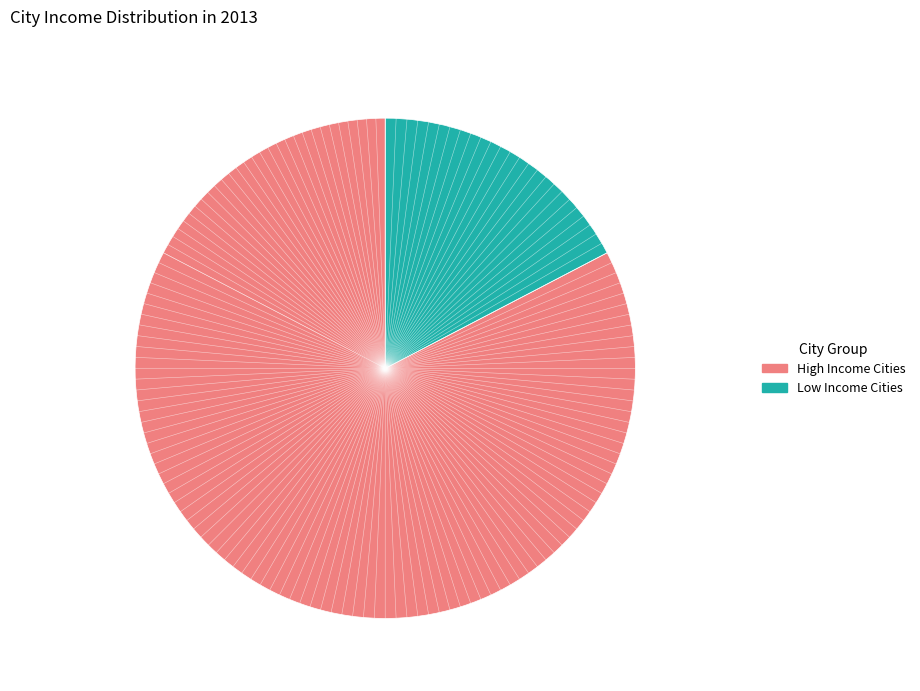

Is there a majority slice in this chart?

Yes